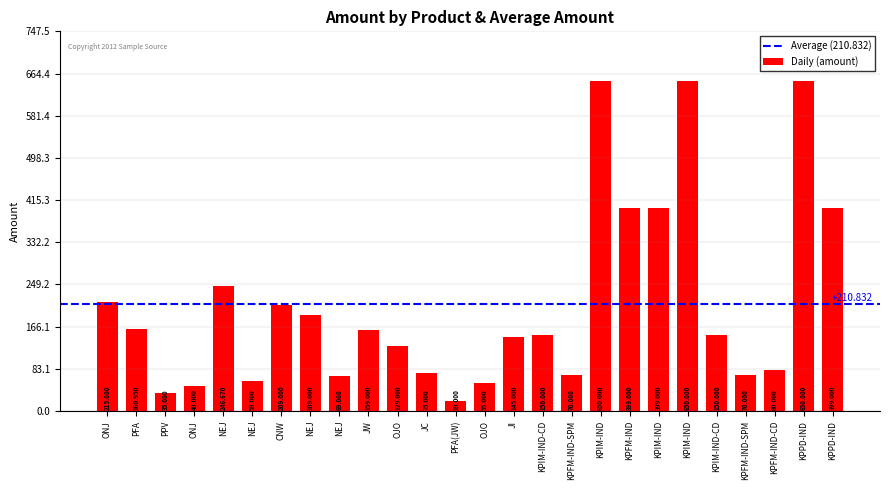

How many series are shown in this chart?

1